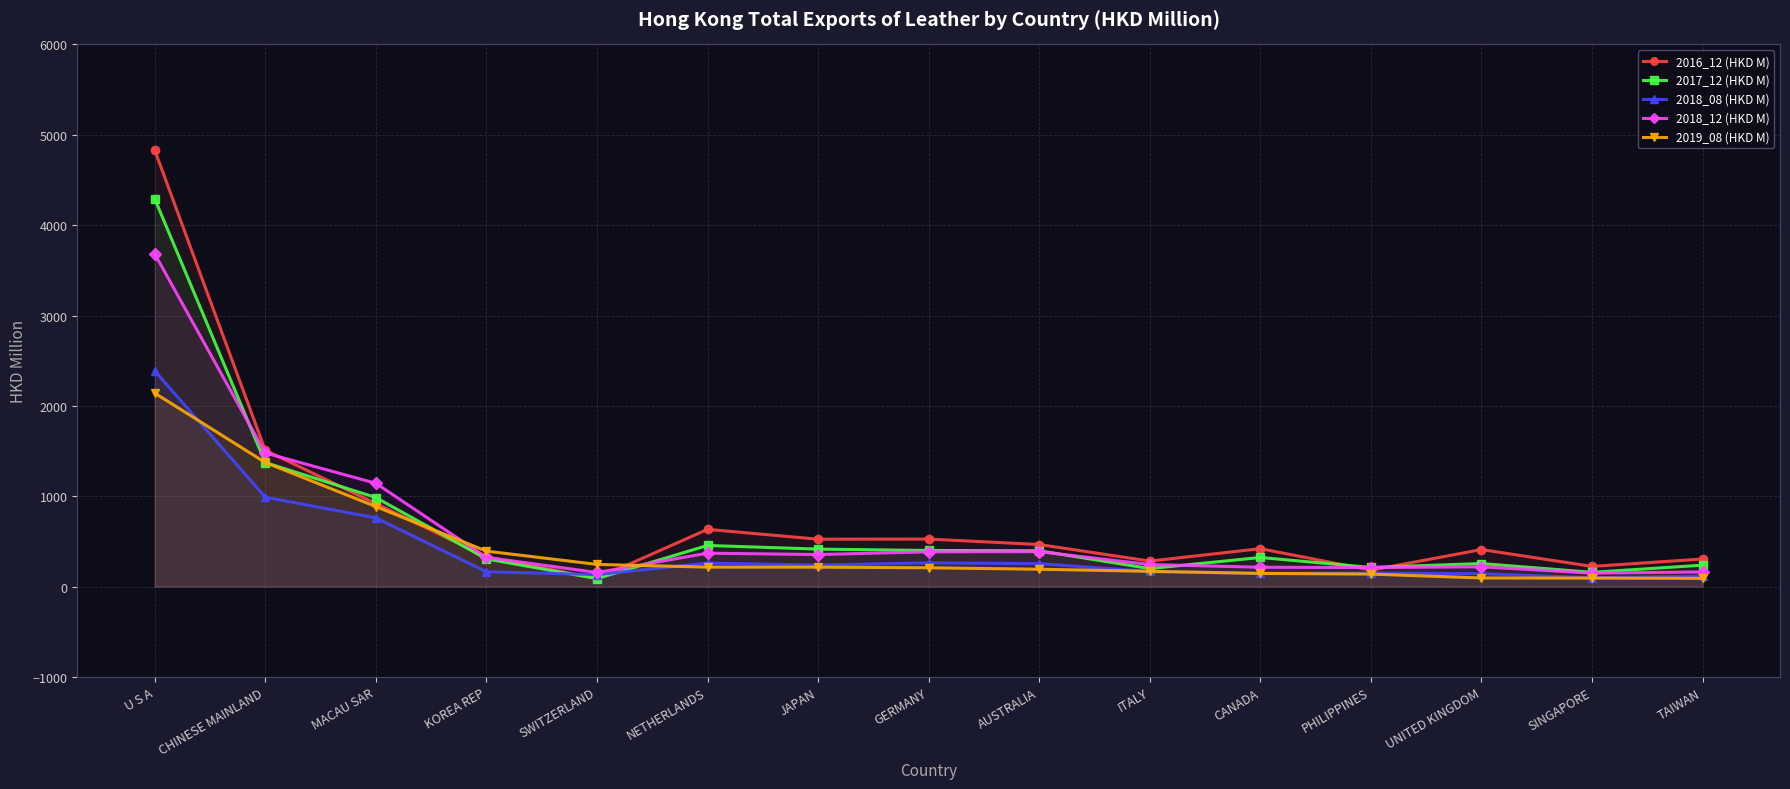

Is the value of 2018_08 (HKD M) at AUSTRALIA greater than the value of 2019_08 (HKD M) at NETHERLANDS?

Yes